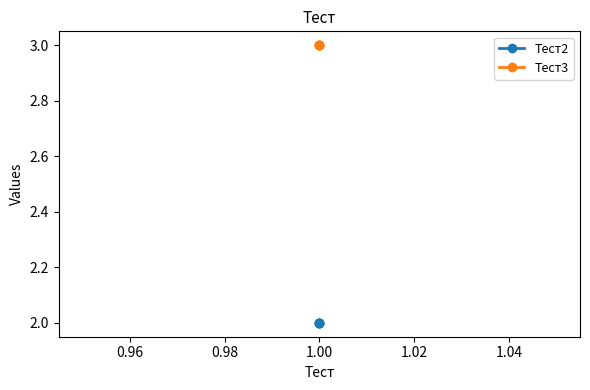

The Тест2 series shows 1 at 1.00. True or false?

False